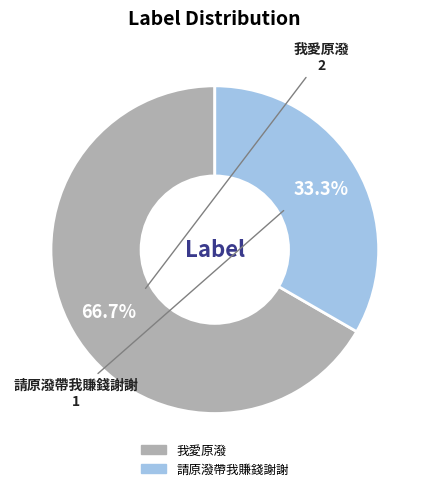

Rank the categories by value from lowest to highest.

請原潑帶我賺錢謝謝, 我愛原潑